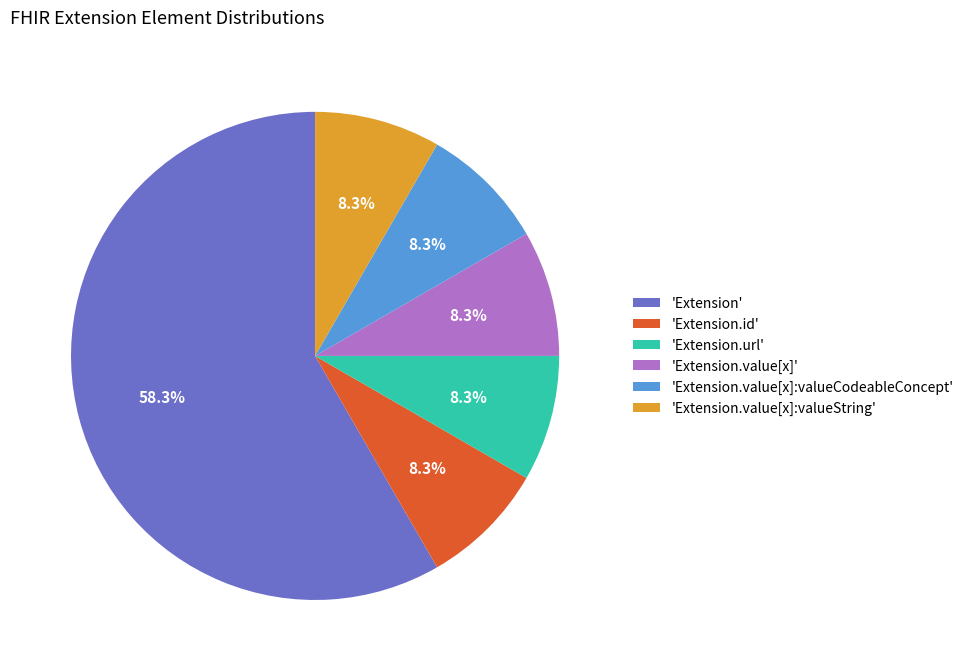

Which category has the biggest portion of the pie?

'Extension'